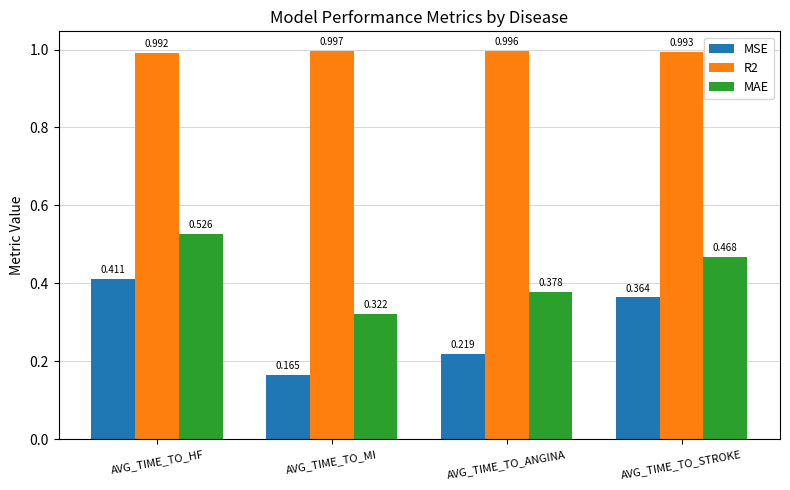

List the labels in order of R2 value, smallest first.

AVG_TIME_TO_HF, AVG_TIME_TO_STROKE, AVG_TIME_TO_ANGINA, AVG_TIME_TO_MI